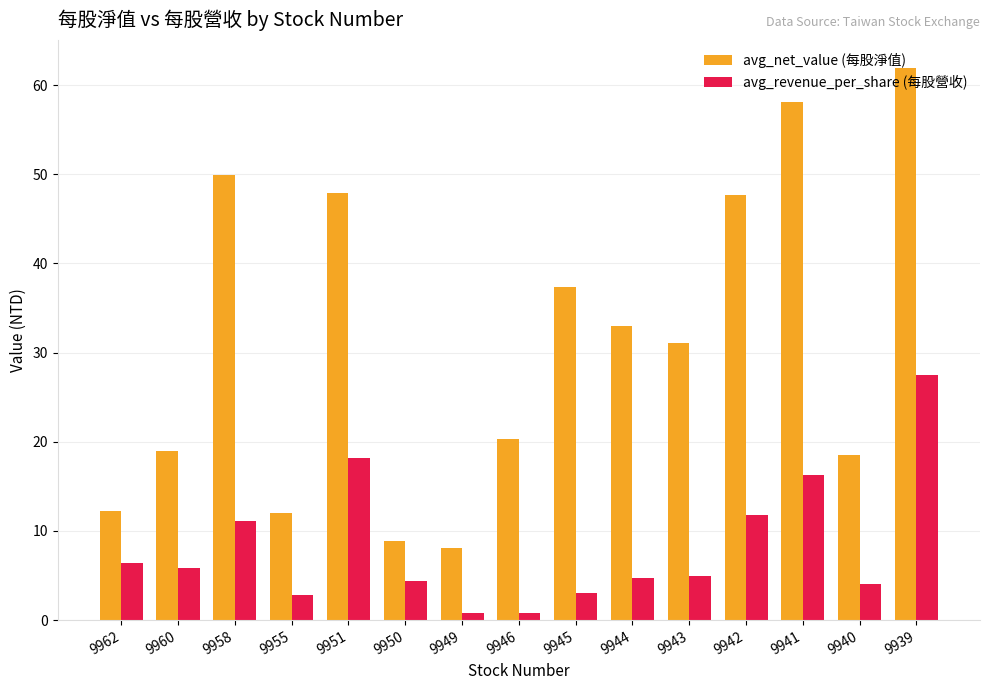

True or false: avg_net_value (每股淨值) has a value of 16.6 at 9944.

False